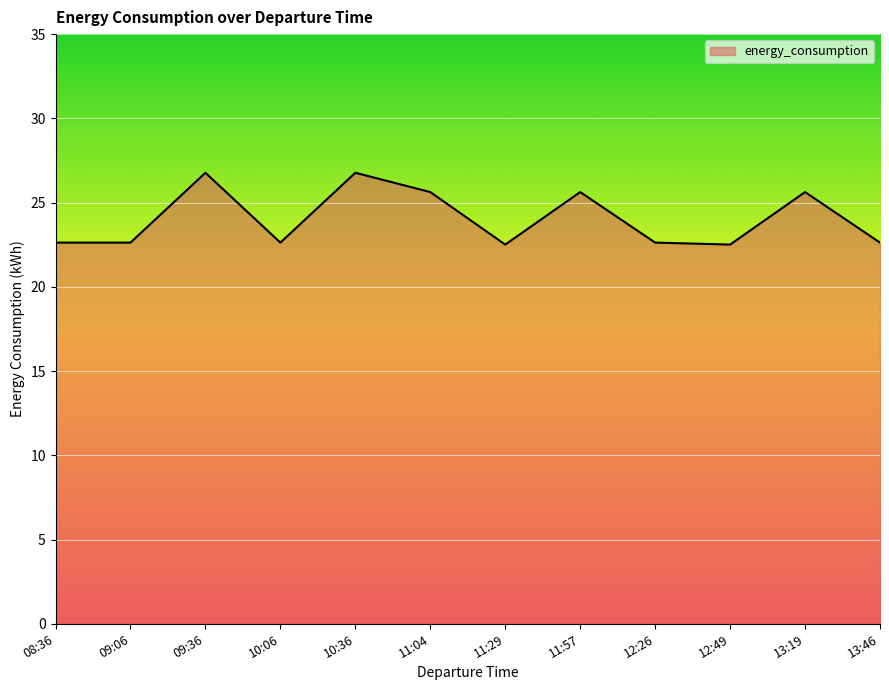

What is the smallest value displayed?

22.5